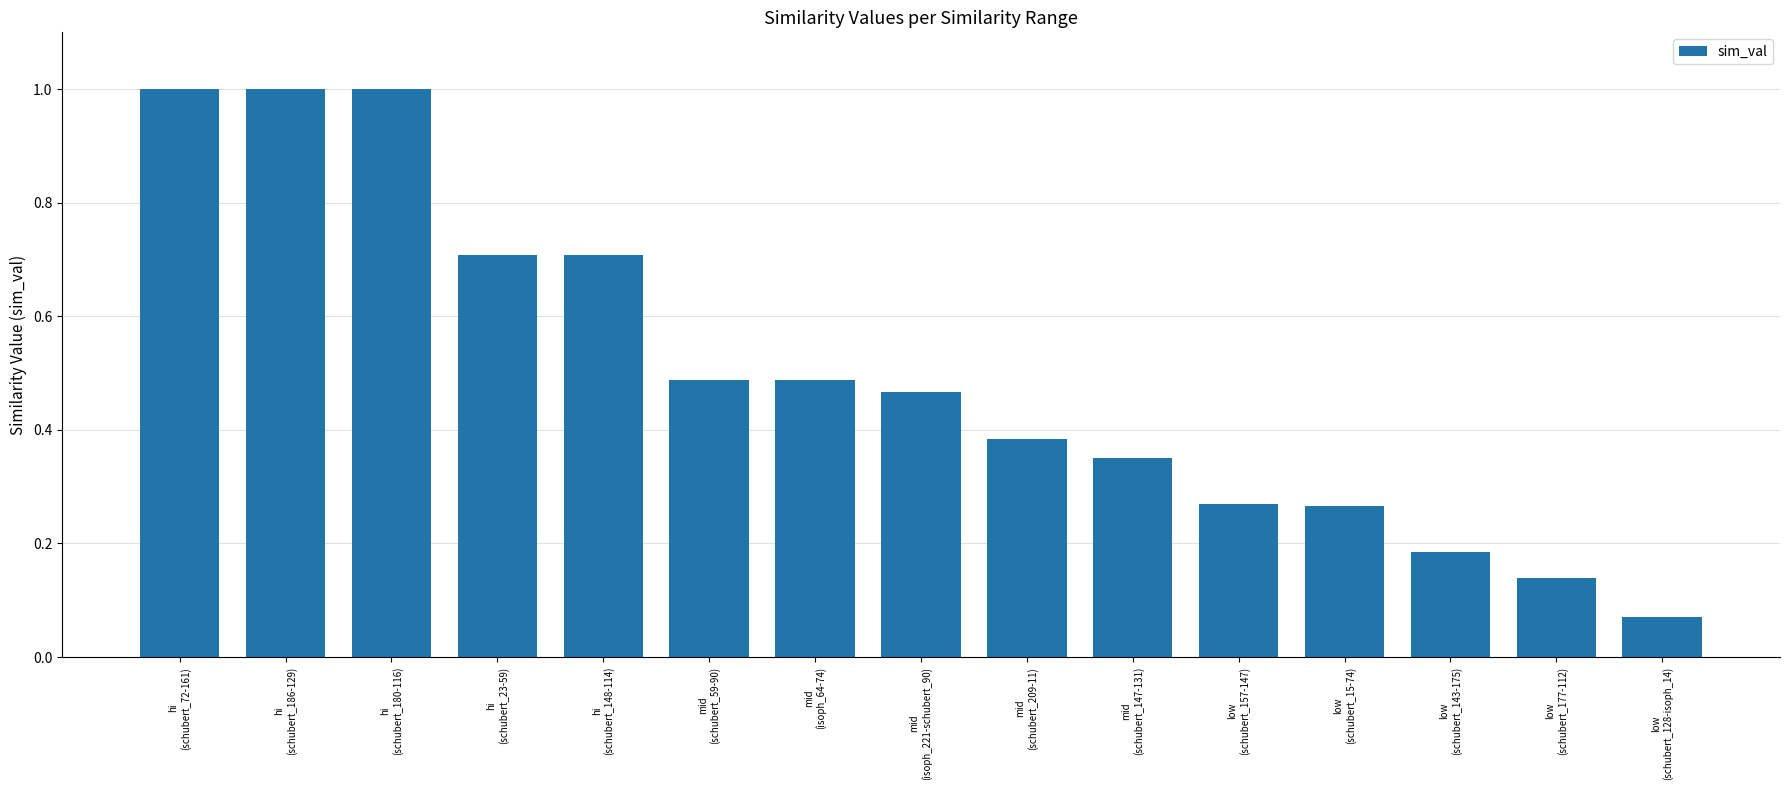

What is the greatest value displayed?

1.0